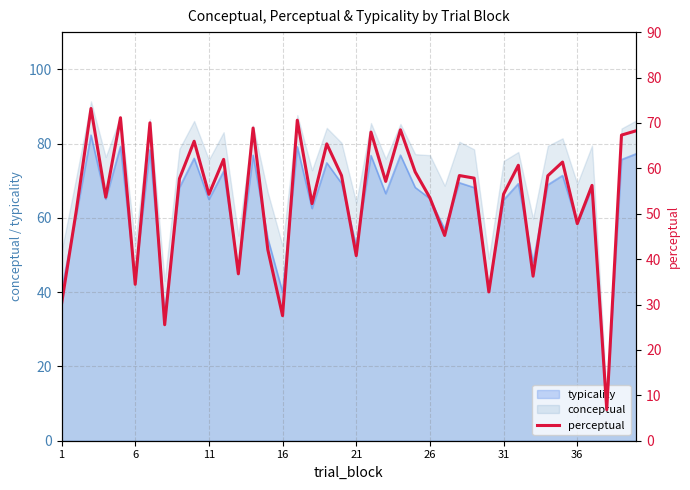

True or false: conceptual and typicality cross at least once.

False